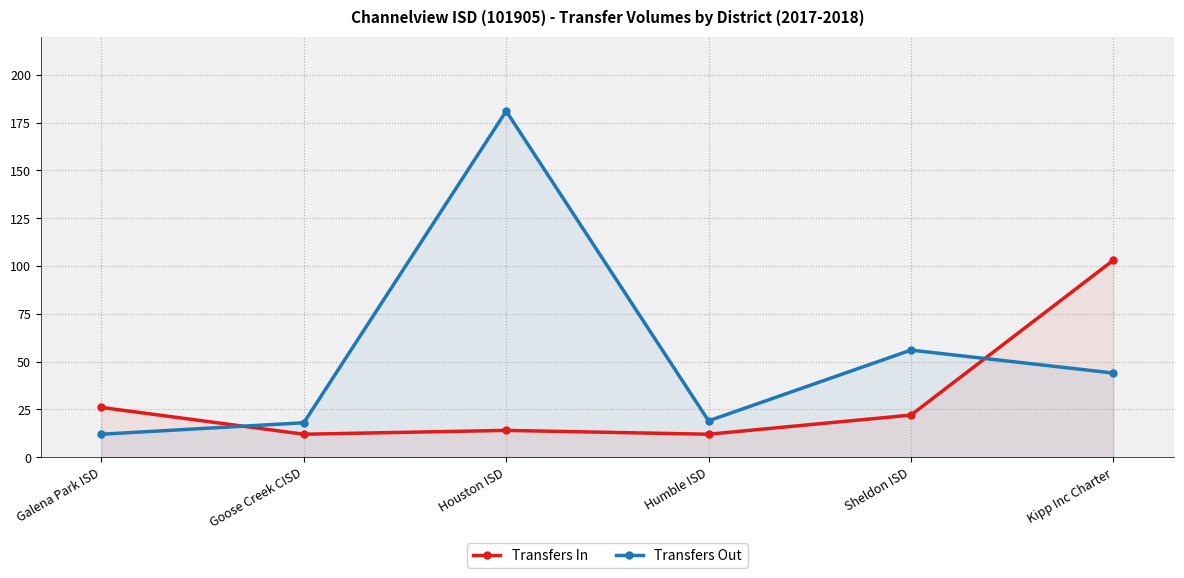

What is the average value of the Transfers In series?

32